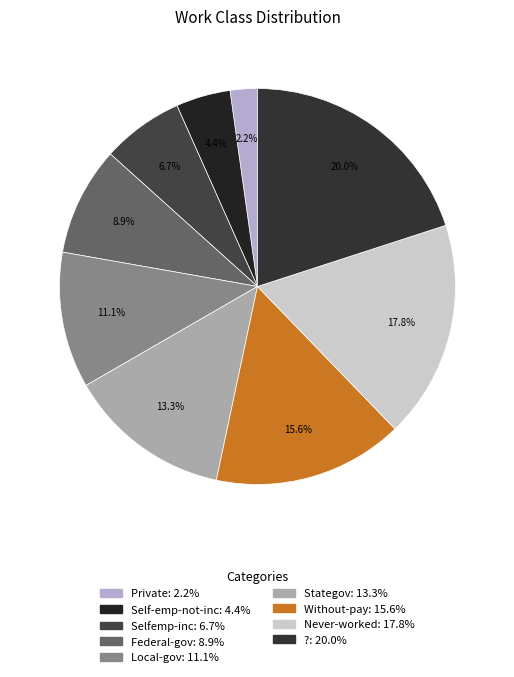

To the nearest percent, what portion does Without-pay represent?

16%